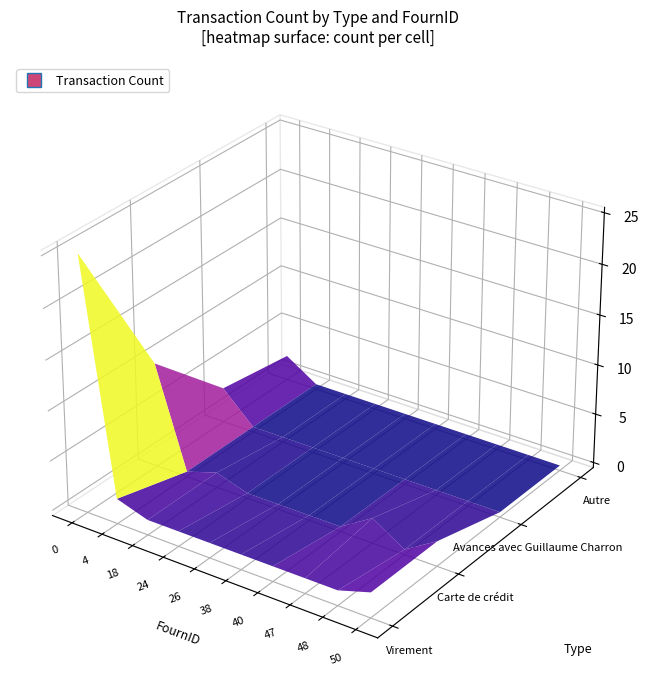

How many Carte de crédit values are between 0 and 2?

9